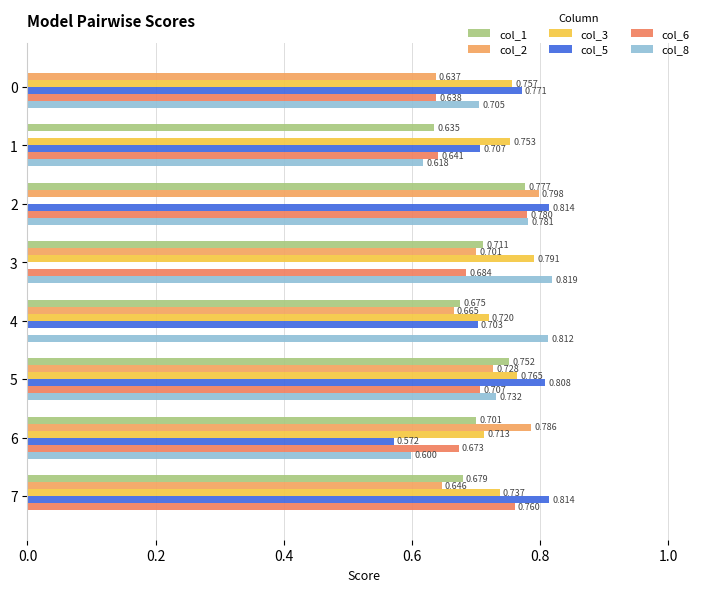

How many col_8 values are between 0 and 1?

8